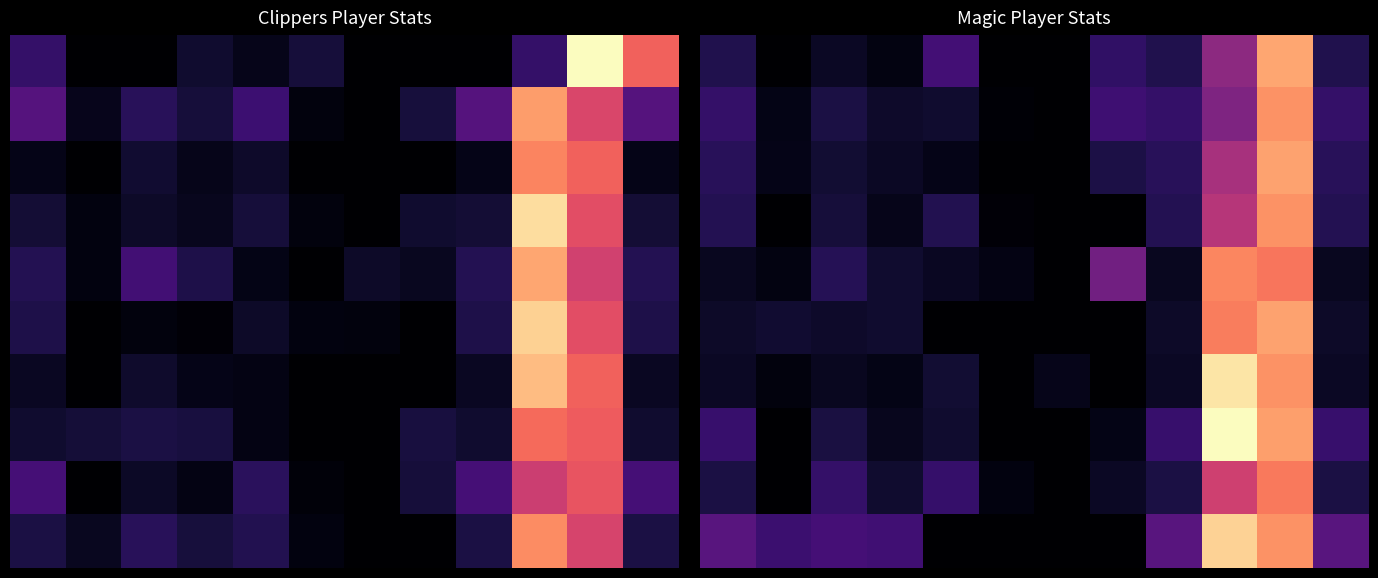

At how many categories does at least one series exceed 142?

1